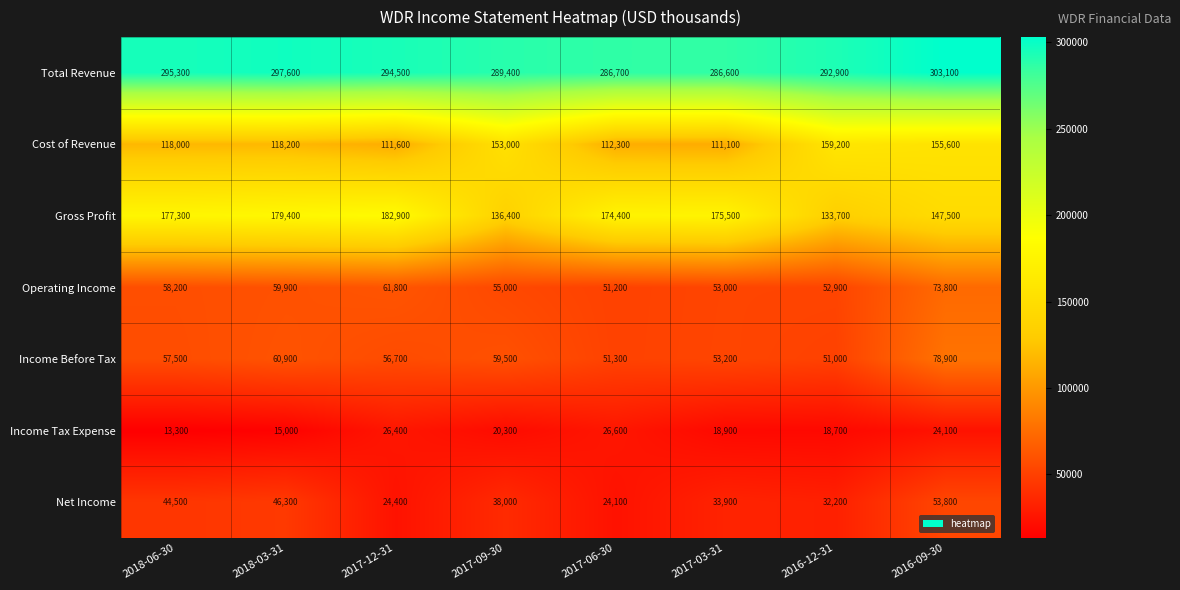

What is the total value across all series at 2018-03-31?

777300